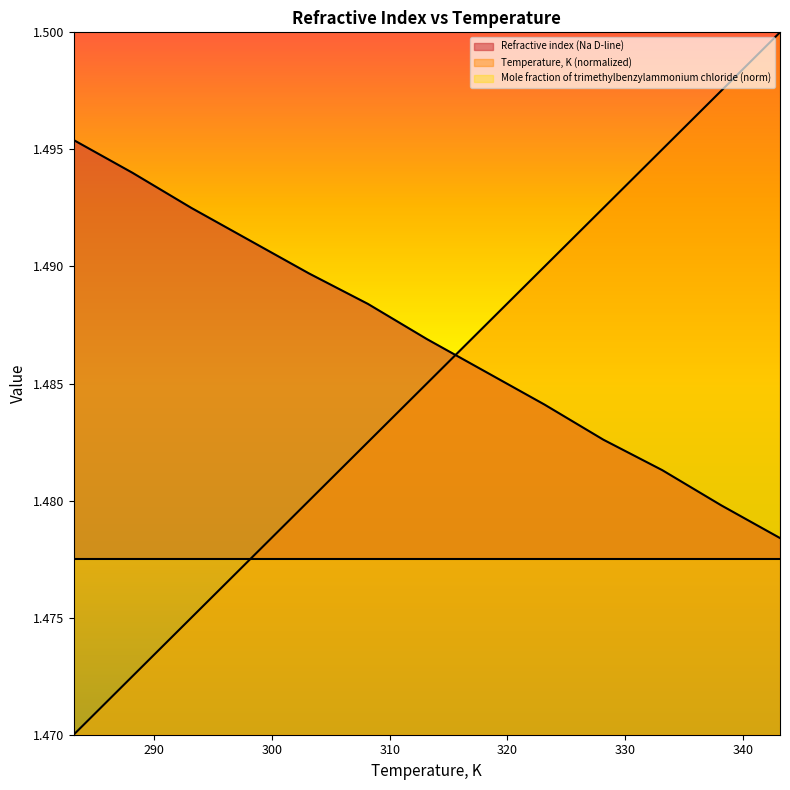

Which label corresponds to the largest value in the chart?

343.15